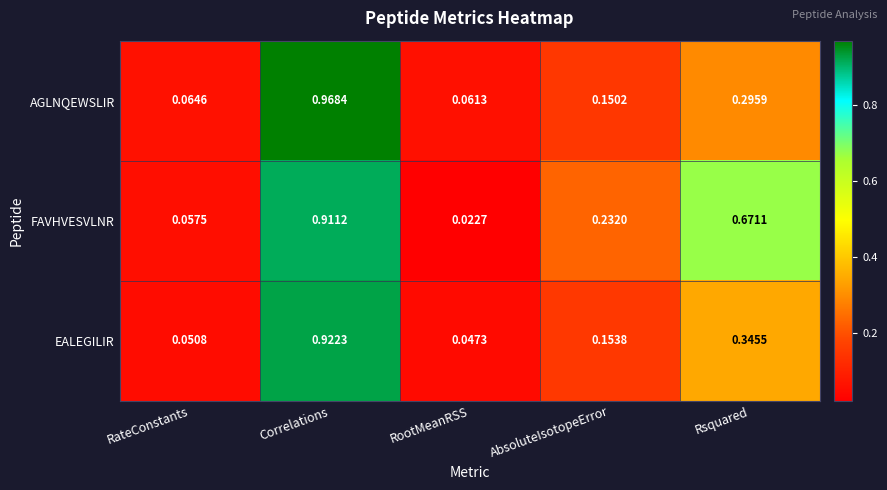

Which series has the largest total across all categories?

FAVHVESVLNR